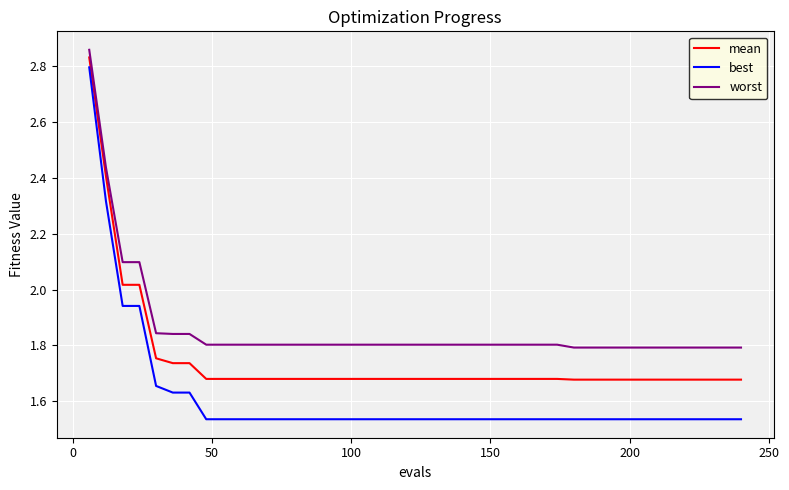

True or false: best and worst cross at least once.

False